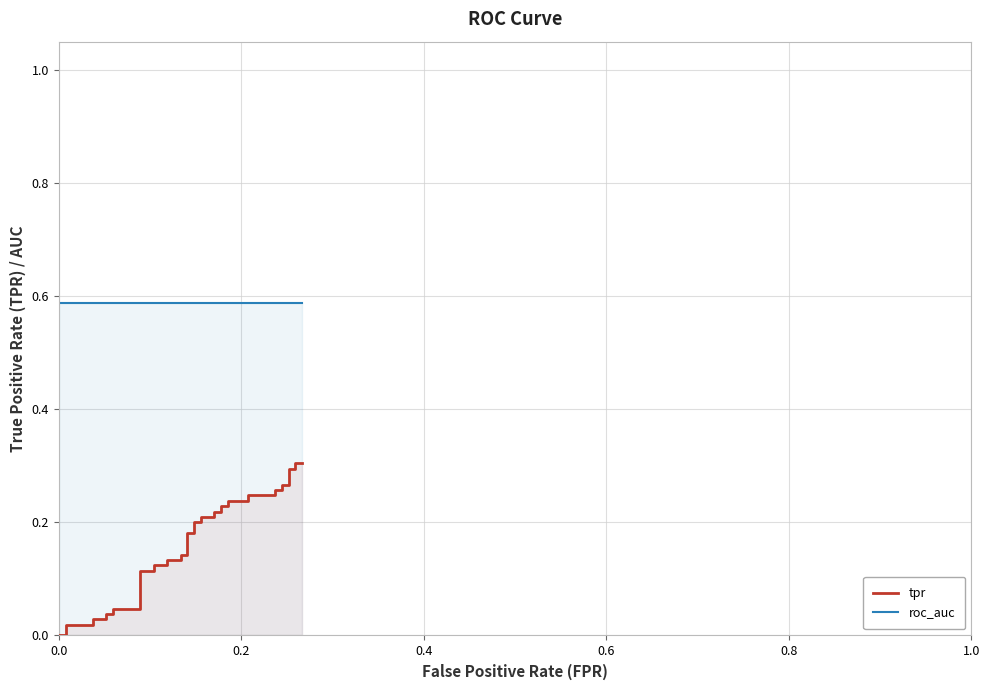

What is the value of the tpr point at the 11th from the left?

0.1